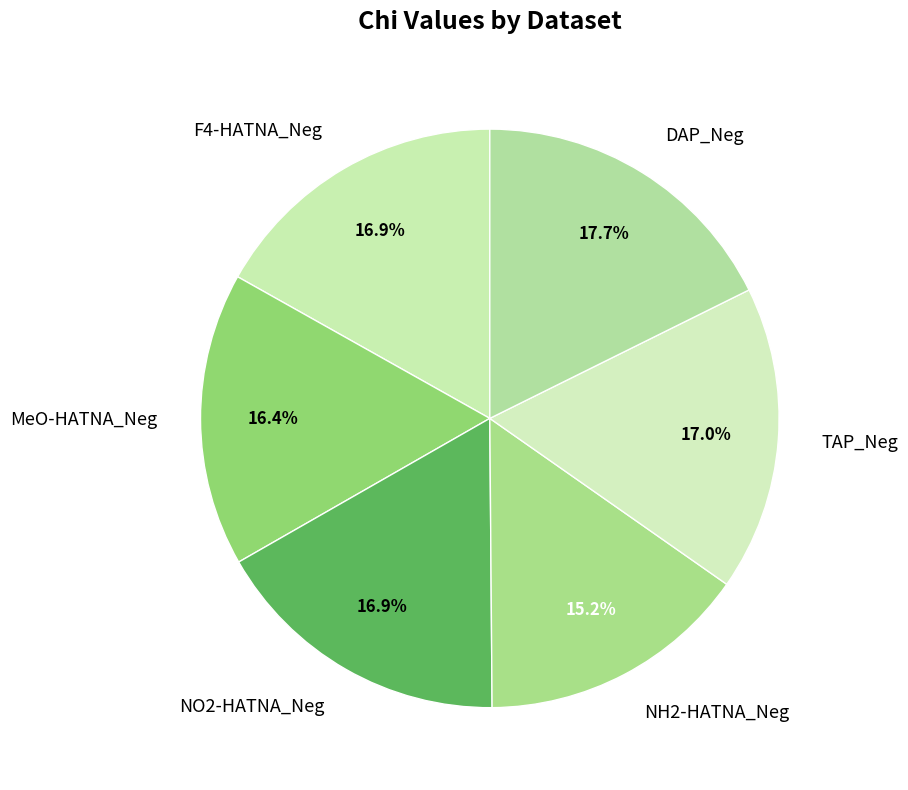

Is there any slice that represents more than half of the pie?

No